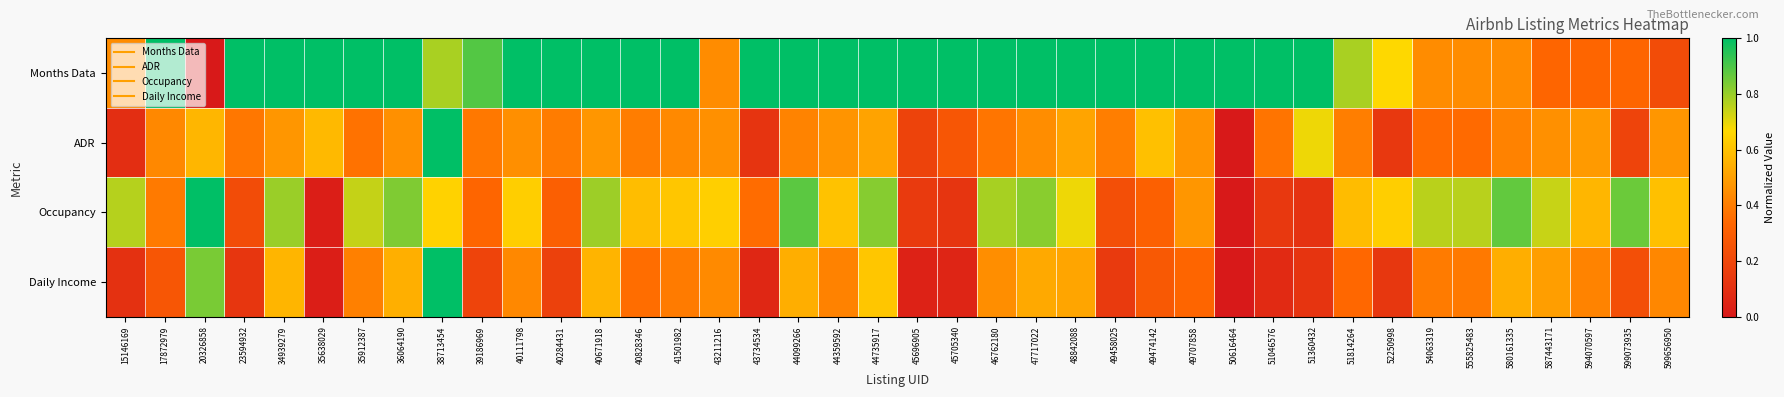

Rank the series by their maximum value, from highest to lowest.

Months Data, ADR, Occupancy, Daily Income